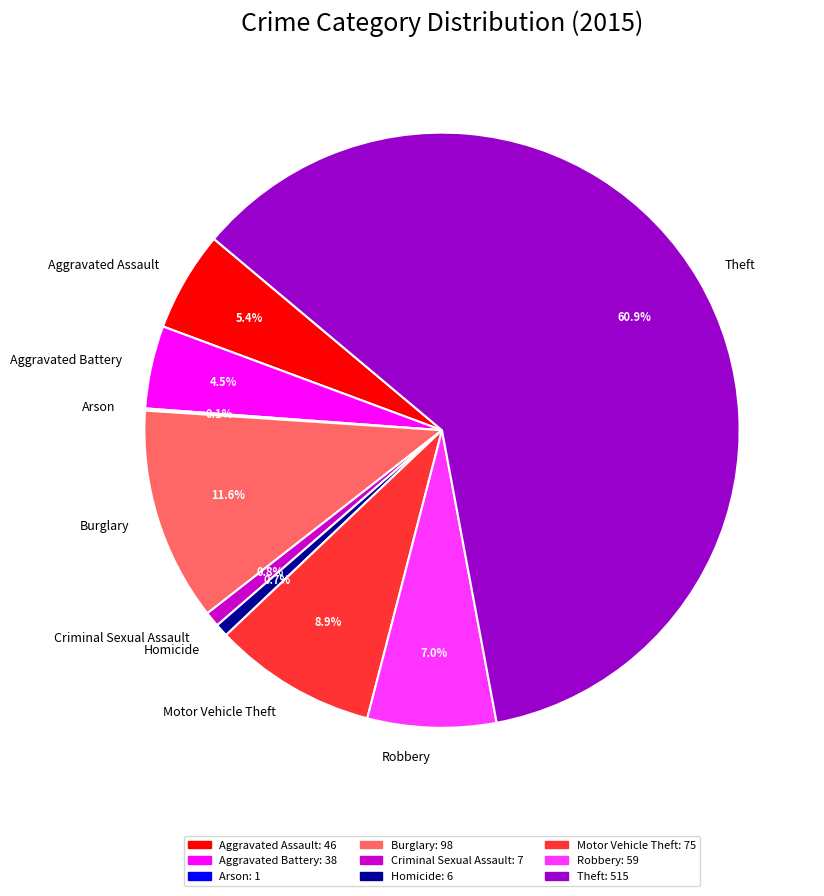

Between Robbery and Aggravated Battery, which is larger?

Robbery